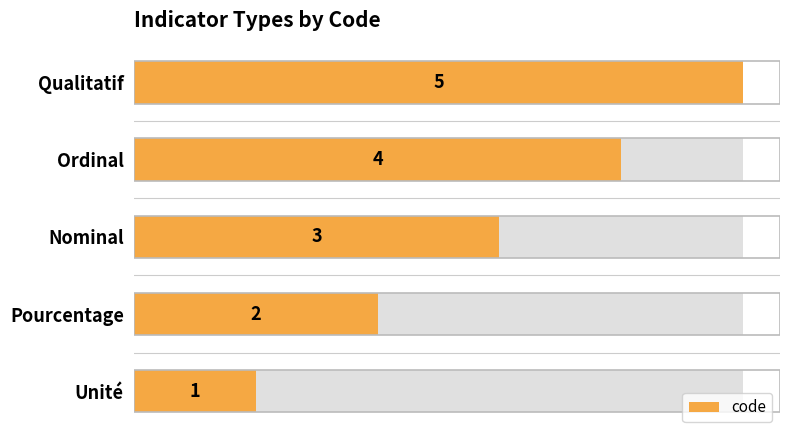

True or false: the data shows 2 at Pourcentage.

True